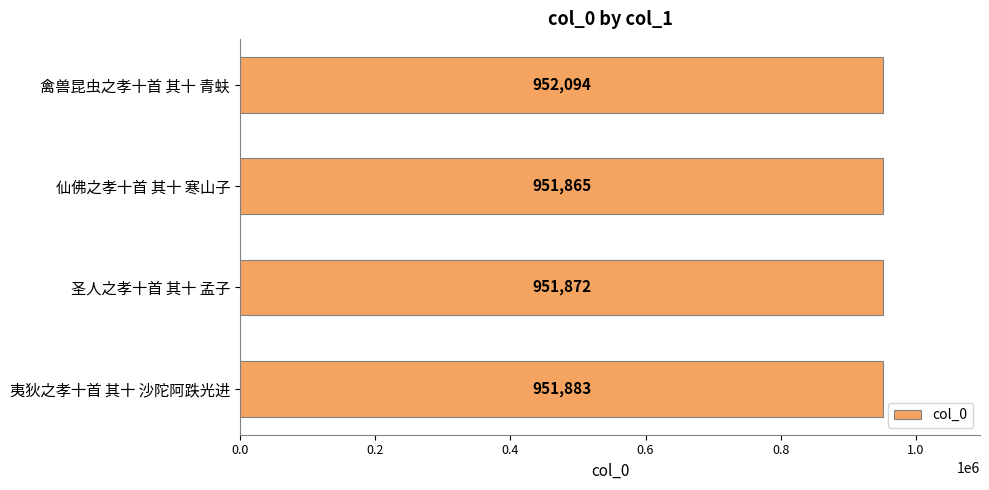

Reading bottom to top, transcribe all the data shown in this chart.

夷狄之孝十首 其十 沙陀阿跌光进=951883	圣人之孝十首 其十 孟子=951872	仙佛之孝十首 其十 寒山子=951865	禽兽昆虫之孝十首 其十 青蚨=952094